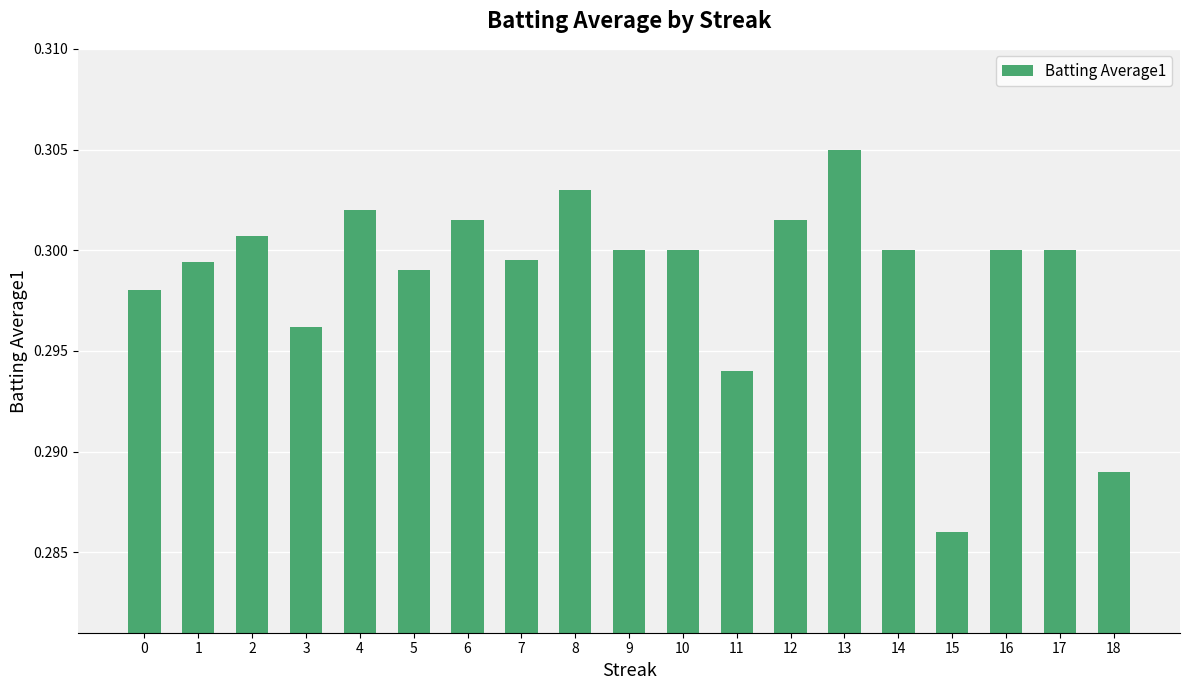

Which category has the highest value across all series?

13